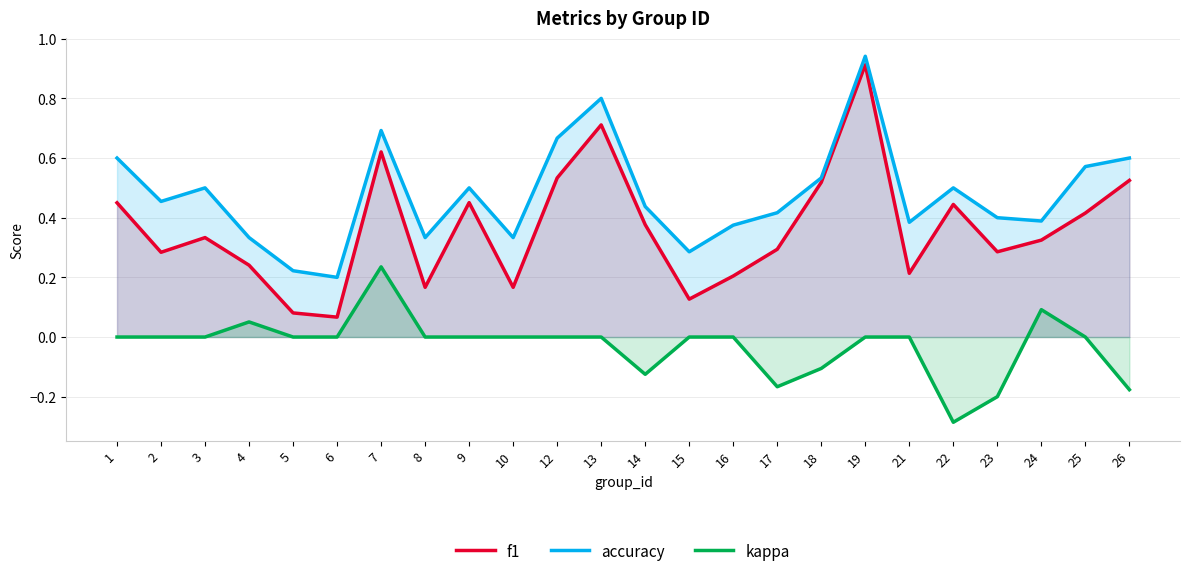

Reading right to left, what are all the values shown in this chart?

f1: 26=0.5	25=0.4	24=0.3	23=0.3	22=0.4	21=0.2	19=0.9	18=0.5	17=0.3	16=0.2	15=0.1	14=0.4	13=0.7	12=0.5	10=0.2	9=0.5	8=0.2	7=0.6	6=0.1	5=0.1	4=0.2	3=0.3	2=0.3	1=0.5
accuracy: 26=0.6	25=0.6	24=0.4	23=0.4	22=0.5	21=0.4	19=0.9	18=0.5	17=0.4	16=0.4	15=0.3	14=0.4	13=0.8	12=0.7	10=0.3	9=0.5	8=0.3	7=0.7	6=0.2	5=0.2	4=0.3	3=0.5	2=0.5	1=0.6
kappa: 26=-0.2	25=0.0	24=0.1	23=-0.2	22=-0.3	21=0.0	19=0.0	18=-0.1	17=-0.2	16=0.0	15=0.0	14=-0.1	13=0.0	12=0.0	10=0.0	9=0.0	8=0.0	7=0.2	6=0.0	5=0.0	4=0.1	3=0.0	2=0.0	1=0.0